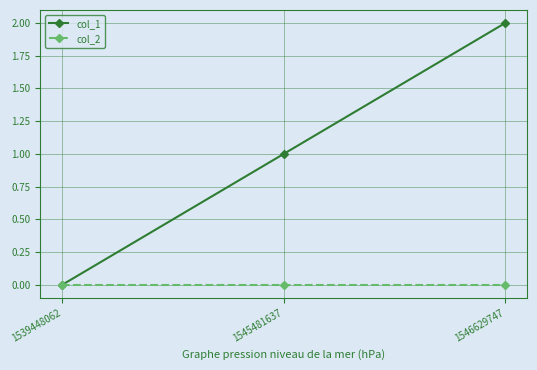

List the series in order of their peak value, highest first.

col_1, col_2